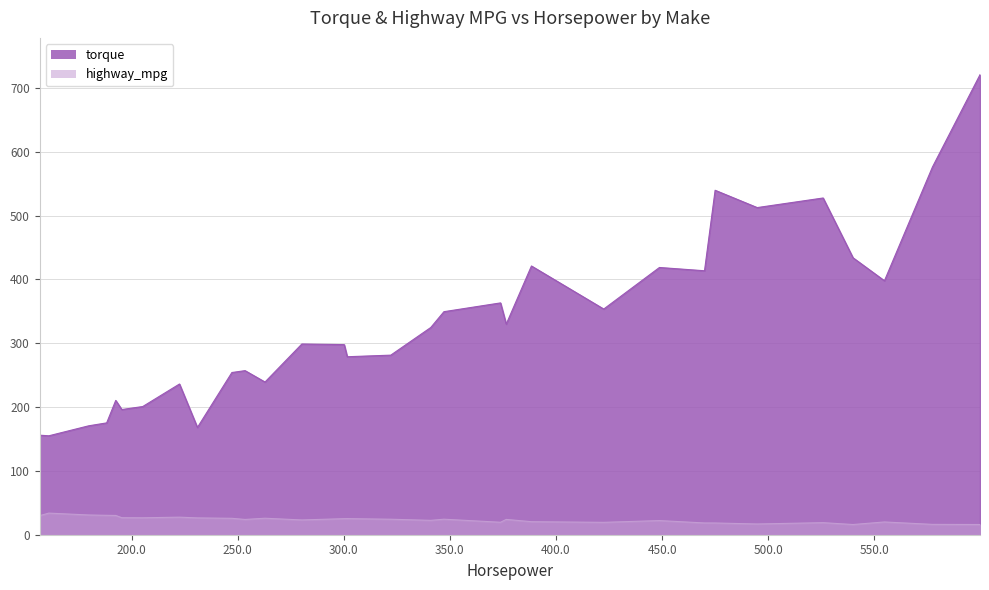

True or false: torque and highway_mpg cross at least once.

False